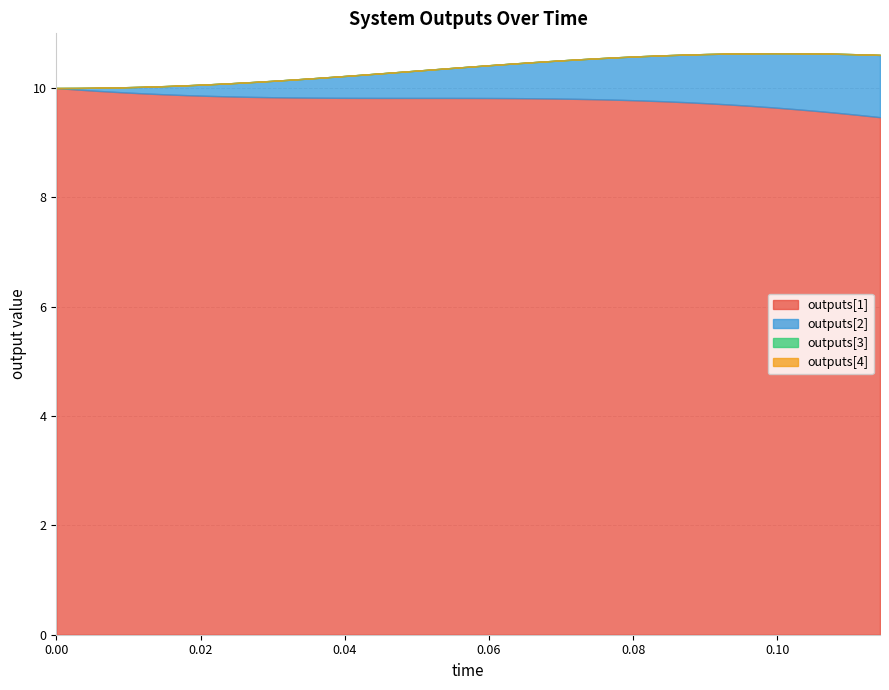

Which series has the largest range (max minus min)?

outputs[2]